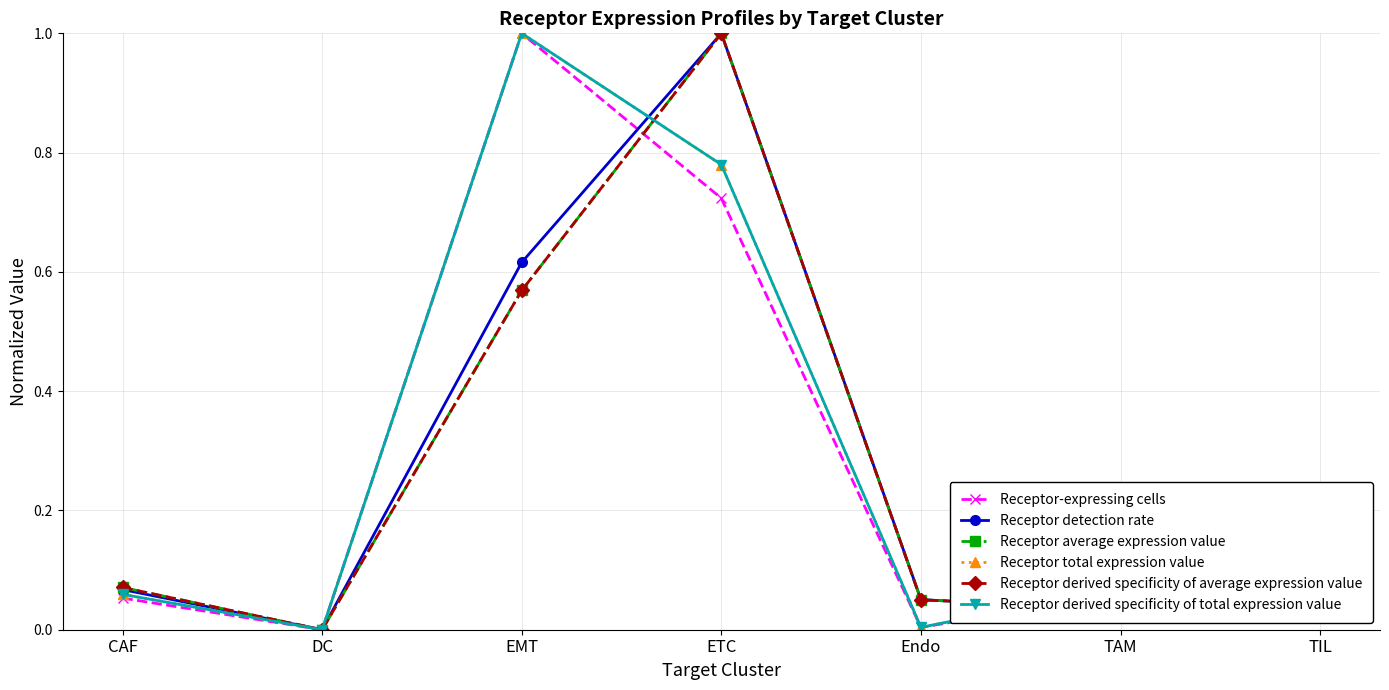

What is the label of the 7th point from the right?

CAF